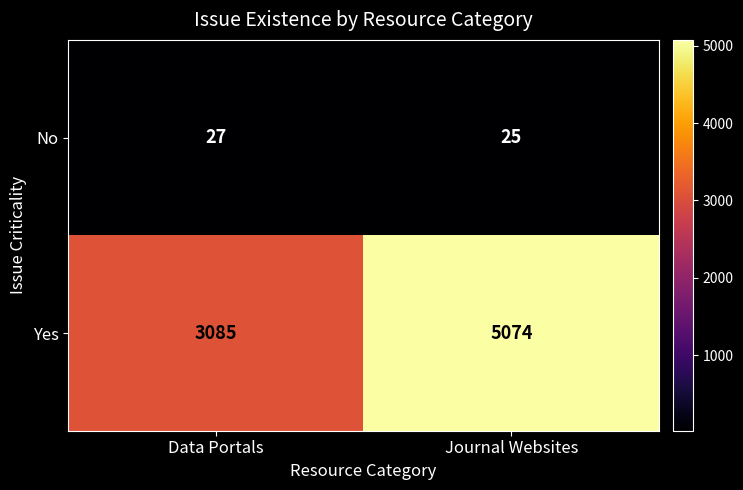

Rank the series at Data Portals from lowest to highest value.

No, Yes